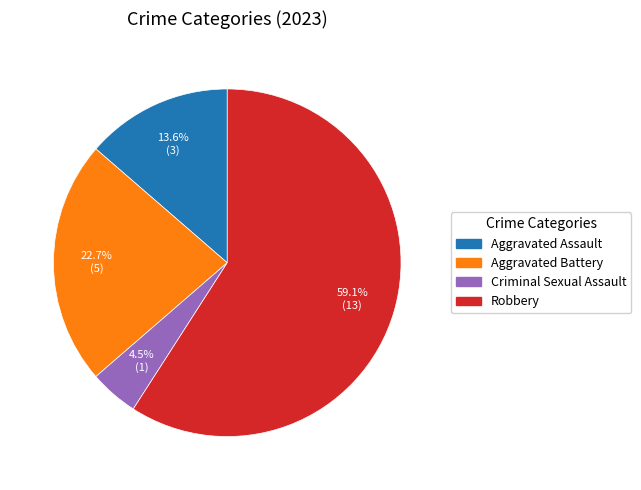

What percentage is the Aggravated Assault slice, to the nearest percent?

14%